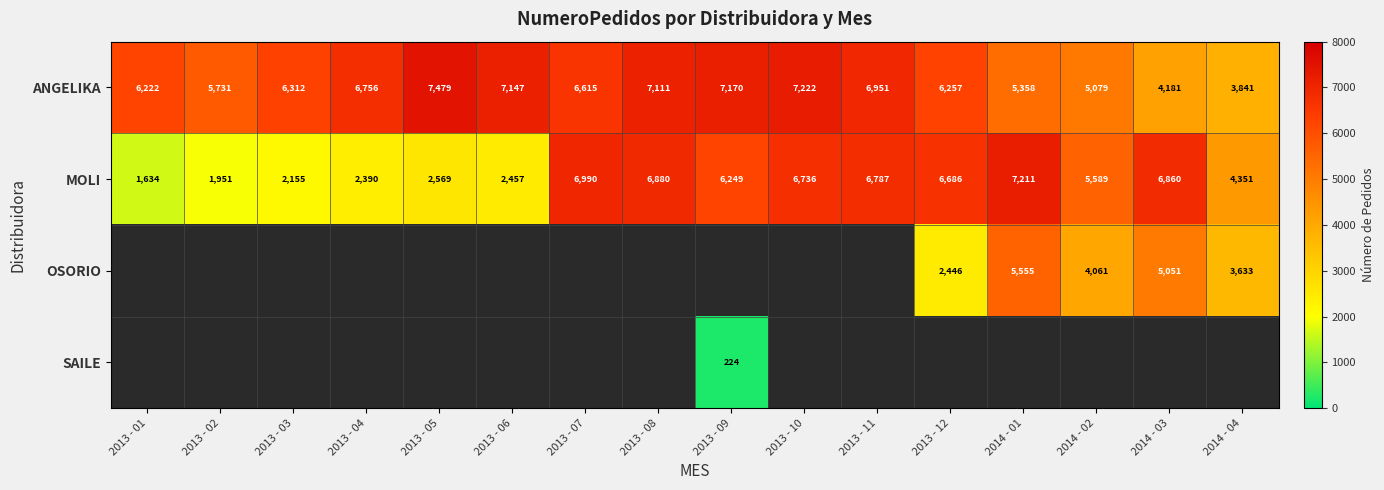

Rank the categories by MOLI value from lowest to highest.

2013 - 01, 2013 - 02, 2013 - 03, 2013 - 04, 2013 - 06, 2013 - 05, 2014 - 04, 2014 - 02, 2013 - 09, 2013 - 12, 2013 - 10, 2013 - 11, 2014 - 03, 2013 - 08, 2013 - 07, 2014 - 01